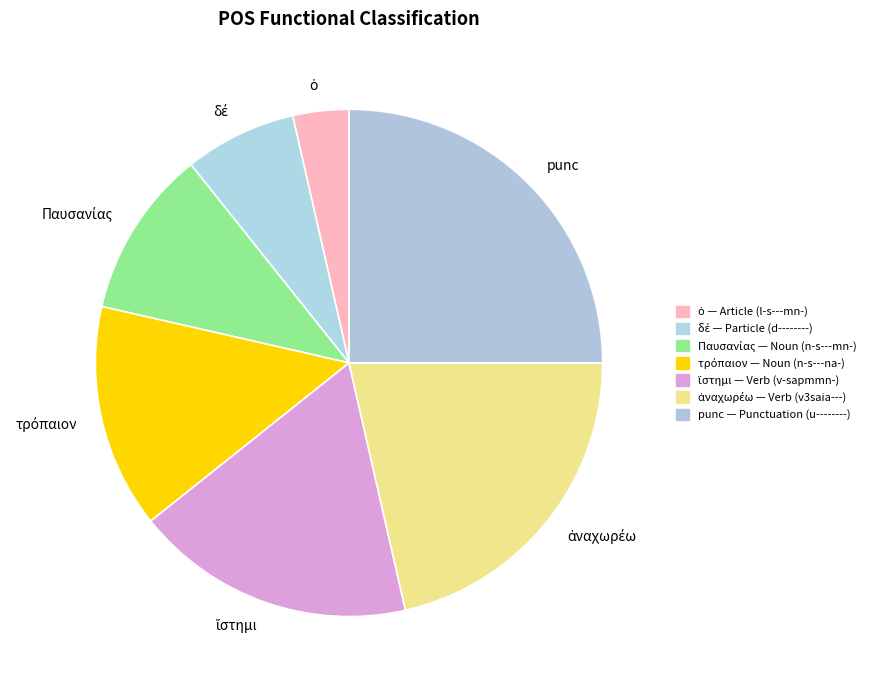

What is the largest slice in the pie chart?

punc